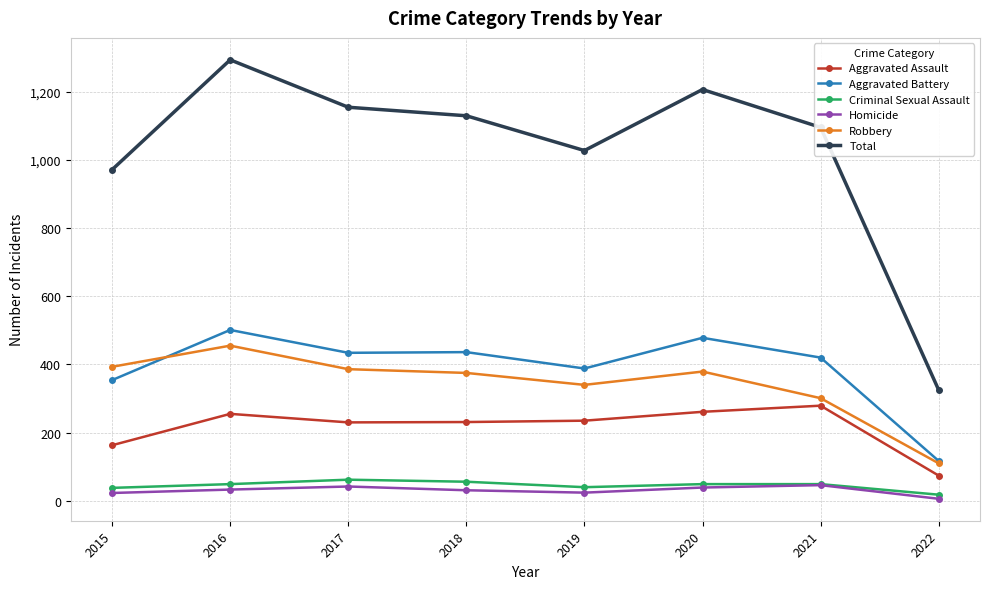

The value of Criminal Sexual Assault at 2017 is 62. True or false?

True